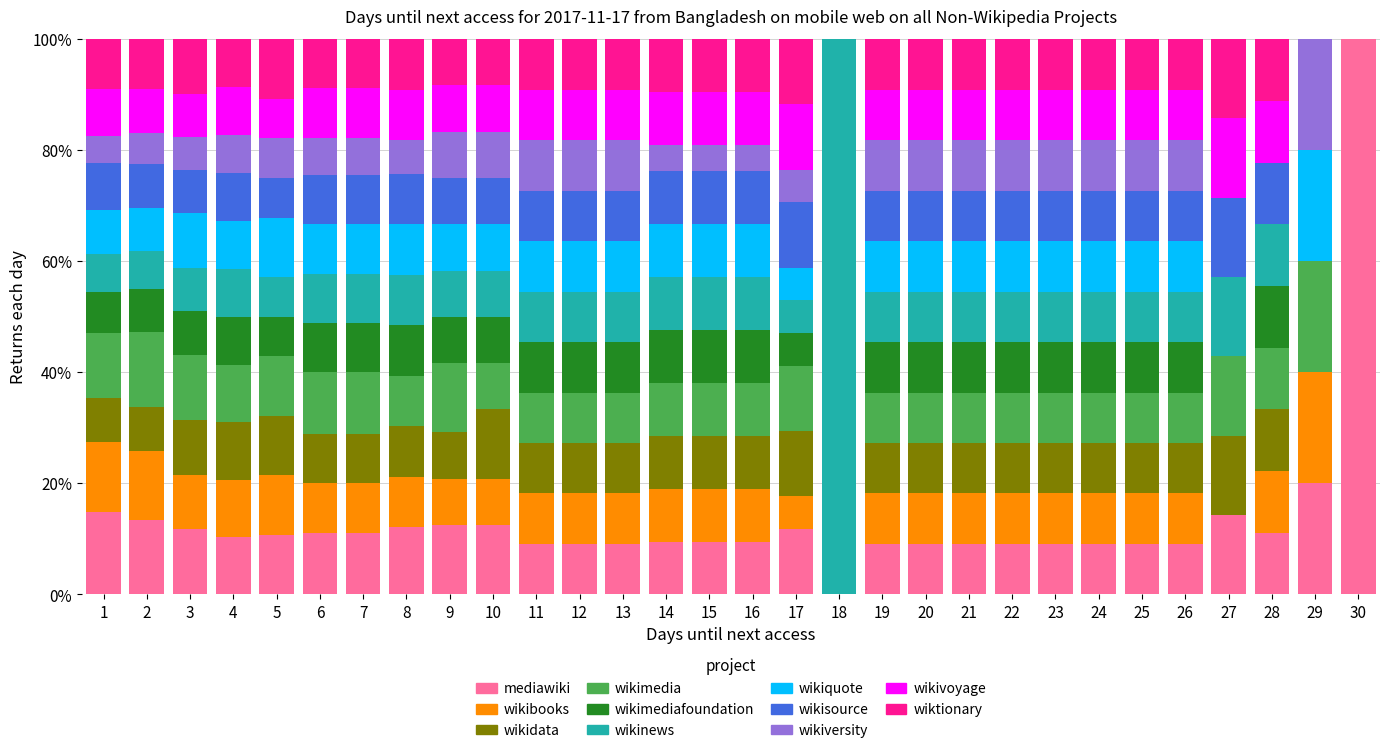

What is the highest value of the mediawiki series?

100.0